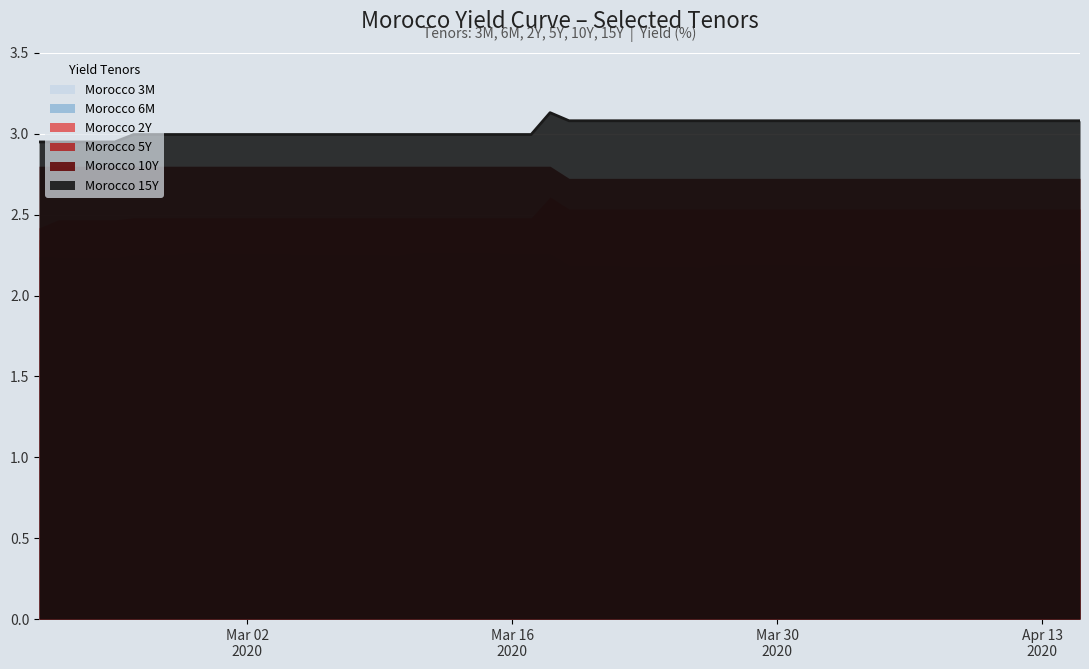

What is the value of the 7th point from the left?

3.0